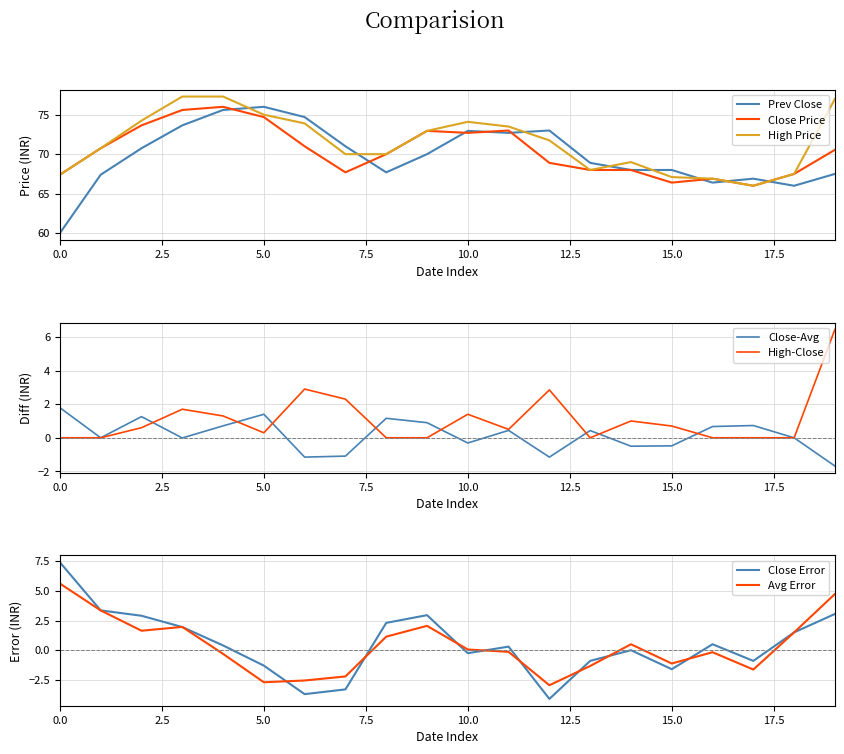

What is the difference between the highest and lowest values at 5?

1.3